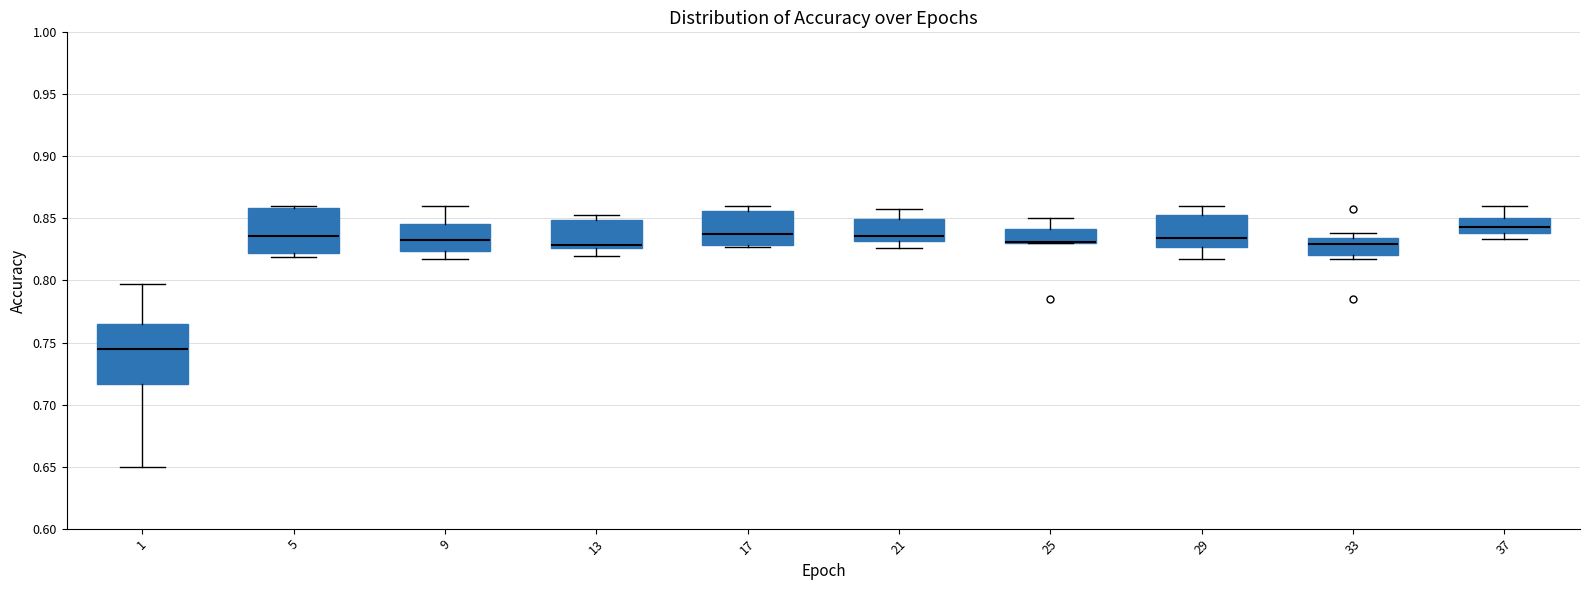

Where is the upper edge of the box at x = 17 on the y-axis? The values are not printed on the chart, so give them approximately, as read against the axis.

0.855